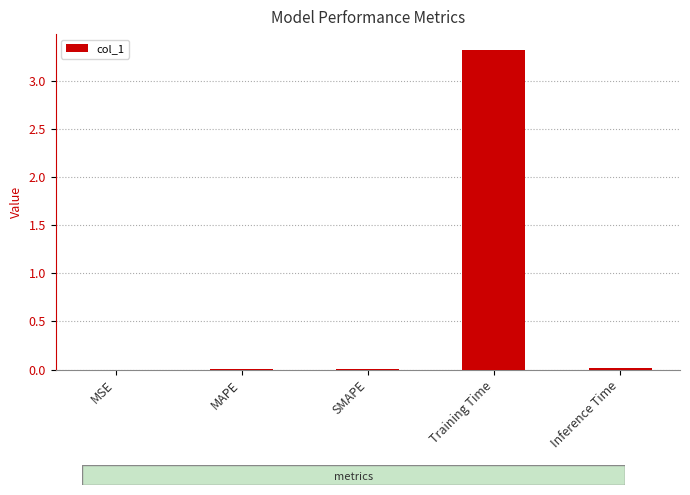

The value at Training Time is 1.1. True or false?

False